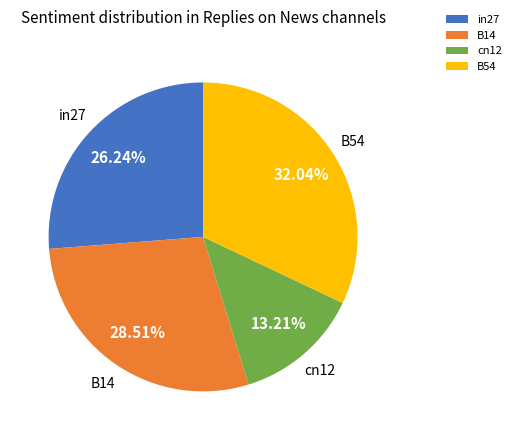

The B54 slice represents 32% of the pie. True or false?

True